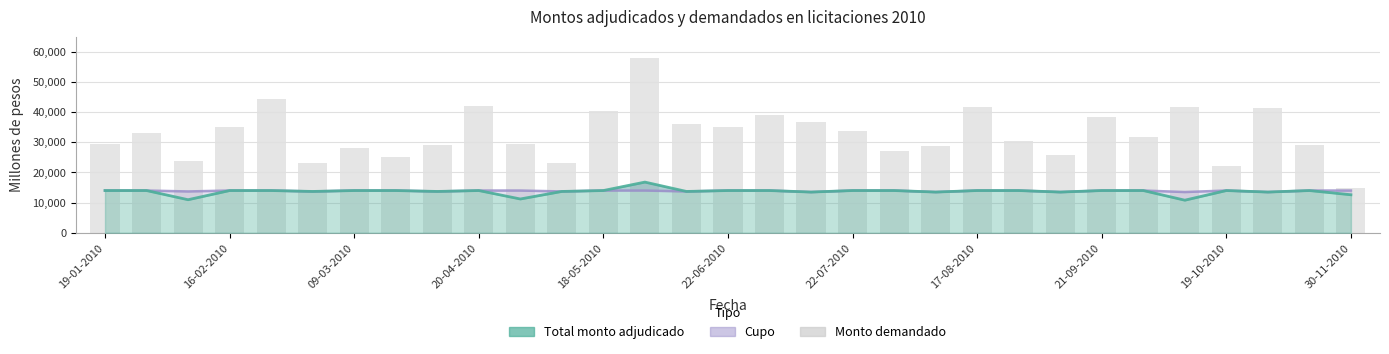

What position from the left is 13?

14